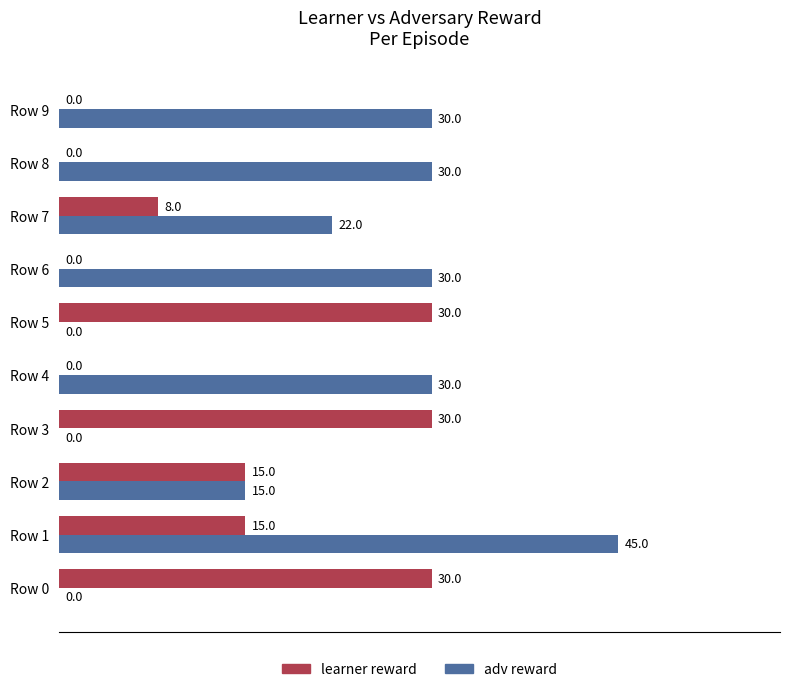

Is it true that learner reward equals 0 at Row 4?

True